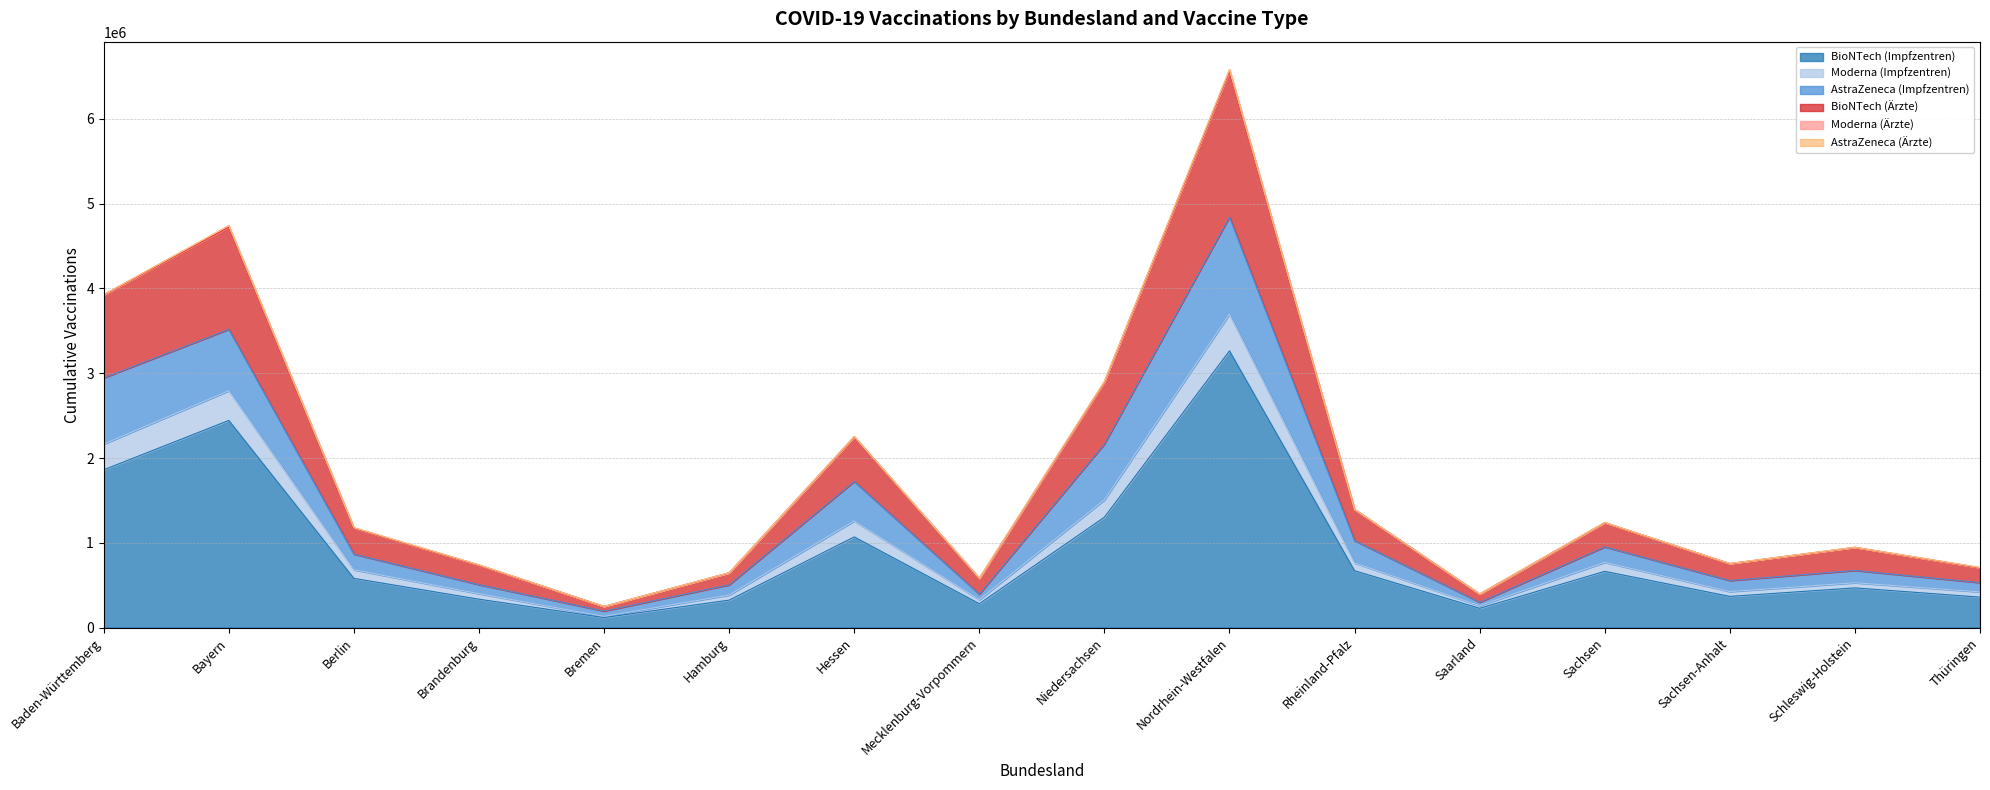

At which category is the sum across all series the highest?

Nordrhein-Westfalen